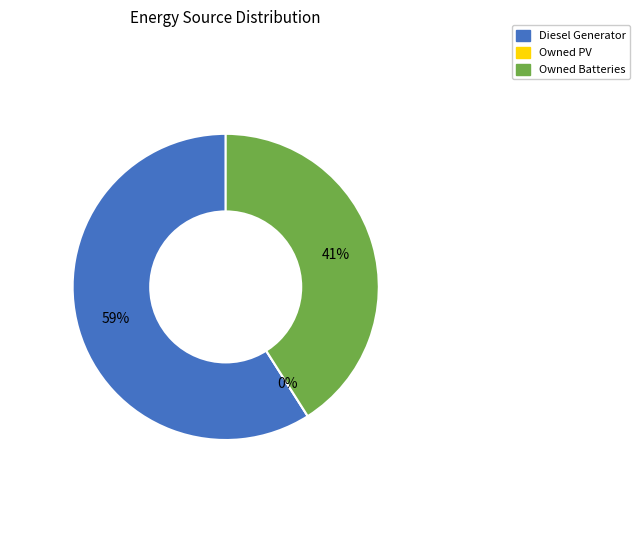

Combined, what portion of the pie is Owned PV and Owned Batteries?

41.0%